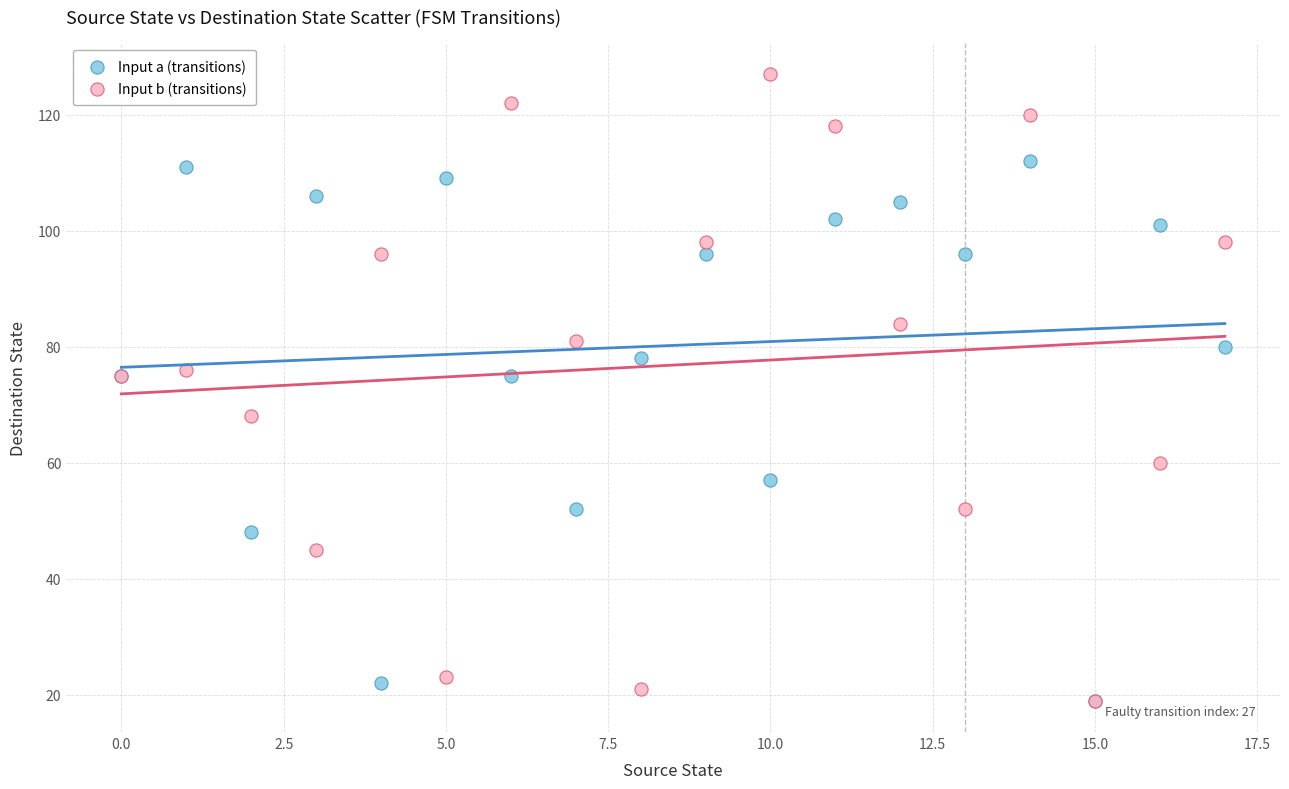

In the Input a (transitions) series, what Y value is closest to 65?

57